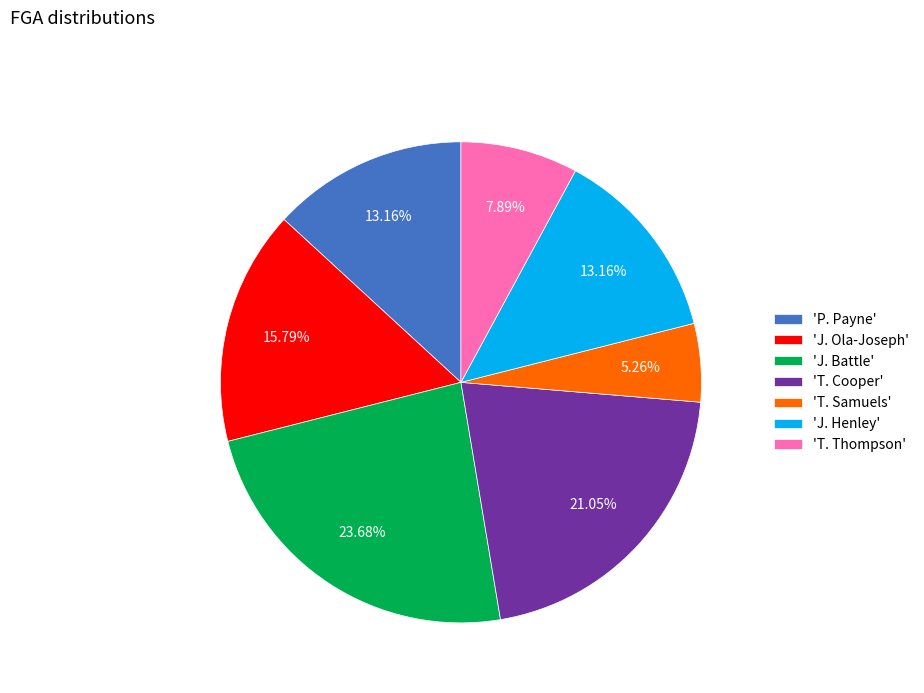

How many segments does this pie chart have?

7